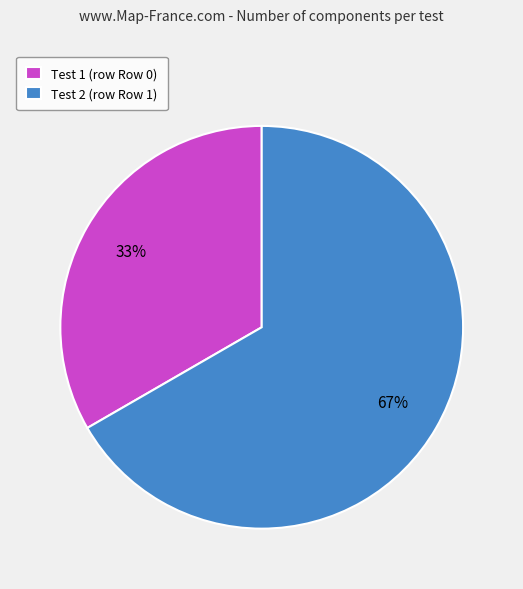

The Test 1 (row Row 0) slice represents 33% of the pie. True or false?

True